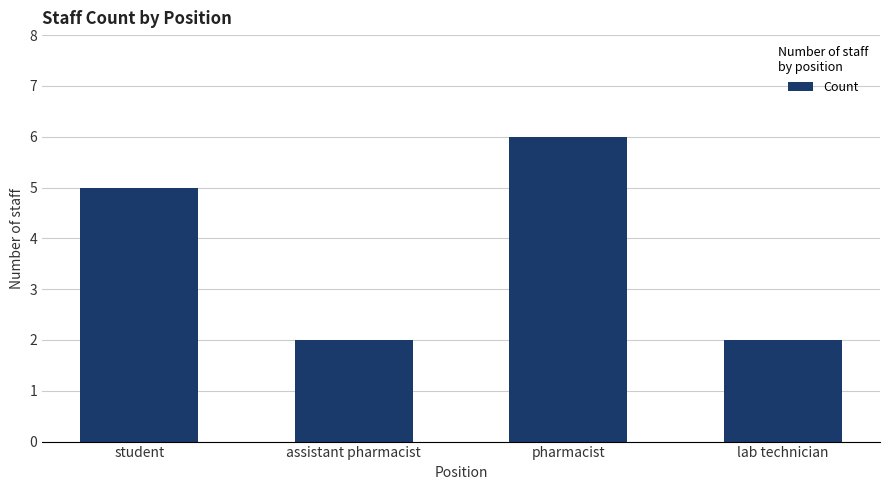

What is the change in value from assistant pharmacist to pharmacist?

+4